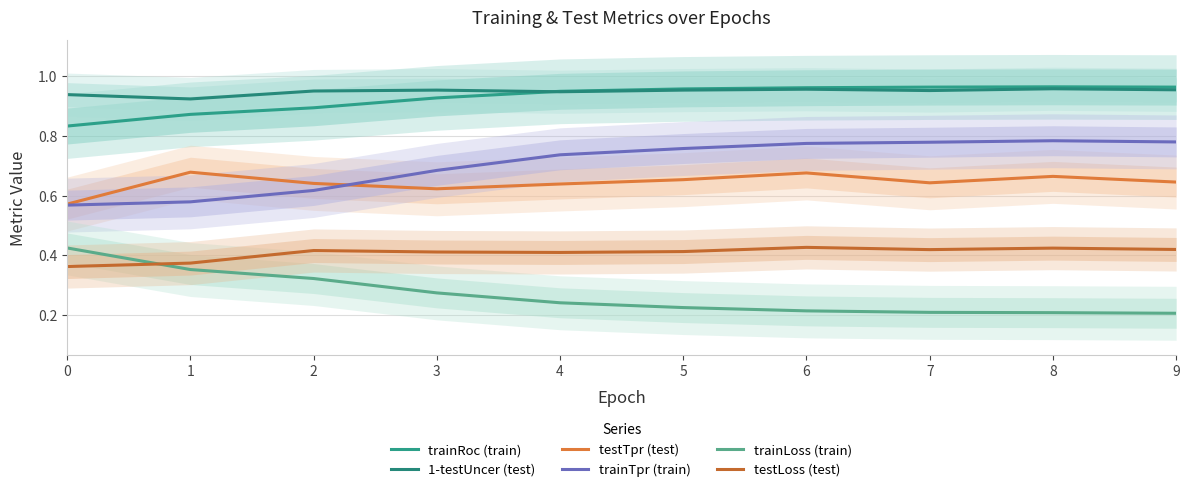

Between 4 and 9, which series saw the biggest shift?

trainTpr (train)